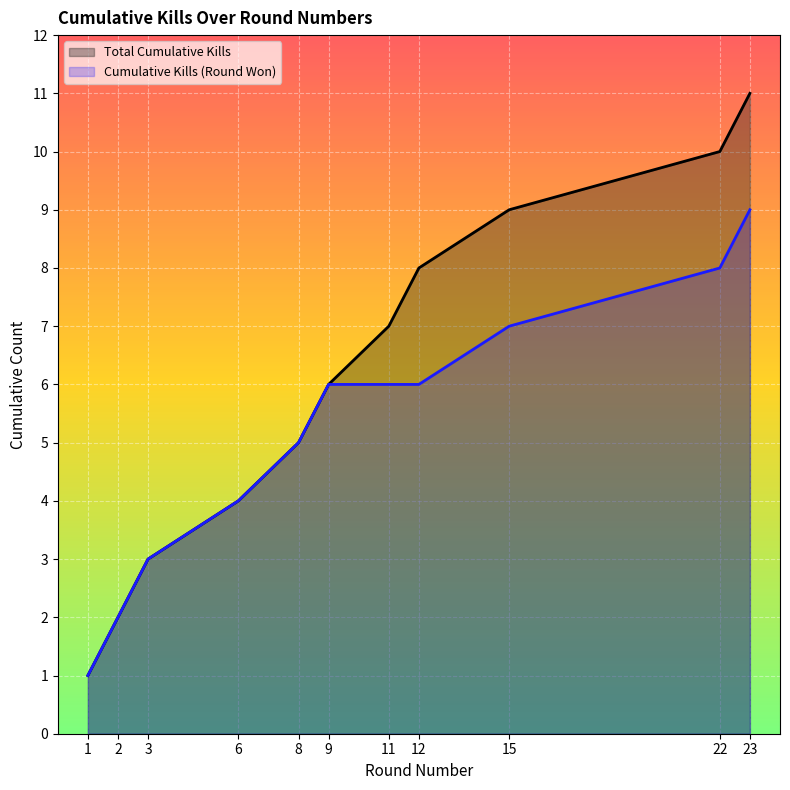

What are all the series names shown in the legend?

Total Cumulative Kills, Cumulative Kills (Round Won)